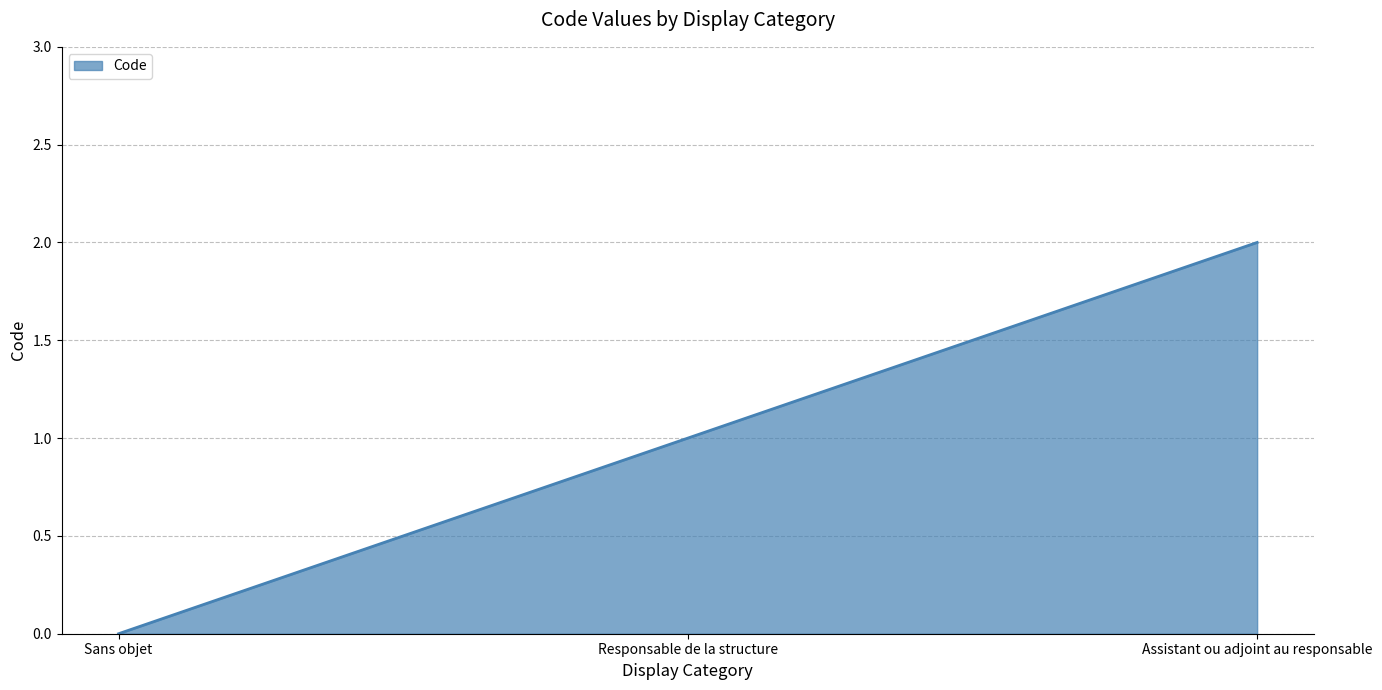

What is the change in value from Sans objet to Assistant ou adjoint au responsable?

+2